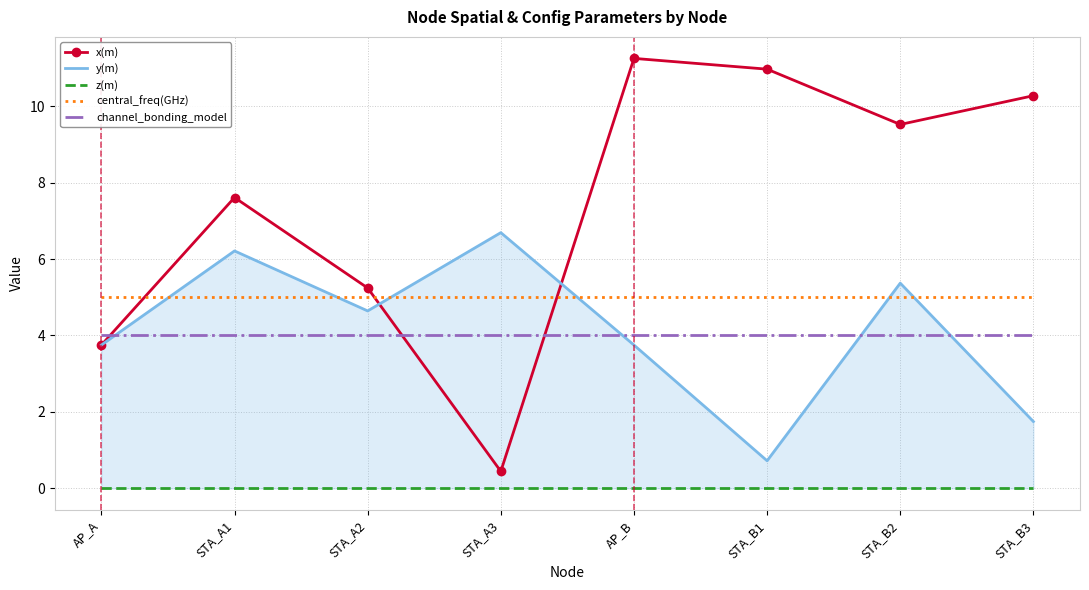

Reading left to right, transcribe all the data shown in this chart.

x(m): AP_A=3.8	STA_A1=7.6	STA_A2=5.2	STA_A3=0.4	AP_B=11.2	STA_B1=11.0	STA_B2=9.5	STA_B3=10.3
y(m): AP_A=3.8	STA_A1=6.2	STA_A2=4.6	STA_A3=6.7	AP_B=3.8	STA_B1=0.7	STA_B2=5.4	STA_B3=1.7
z(m): AP_A=0.0	STA_A1=0.0	STA_A2=0.0	STA_A3=0.0	AP_B=0.0	STA_B1=0.0	STA_B2=0.0	STA_B3=0.0
central_freq(GHz): AP_A=5.0	STA_A1=5.0	STA_A2=5.0	STA_A3=5.0	AP_B=5.0	STA_B1=5.0	STA_B2=5.0	STA_B3=5.0
channel_bonding_model: AP_A=4.0	STA_A1=4.0	STA_A2=4.0	STA_A3=4.0	AP_B=4.0	STA_B1=4.0	STA_B2=4.0	STA_B3=4.0